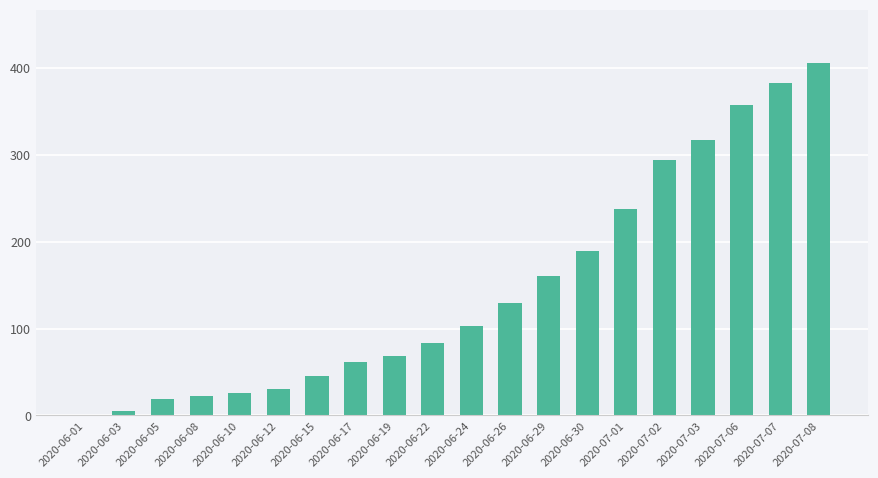

What is the ratio of the value at 2020-07-06 to the value at 2020-07-03?

1.1